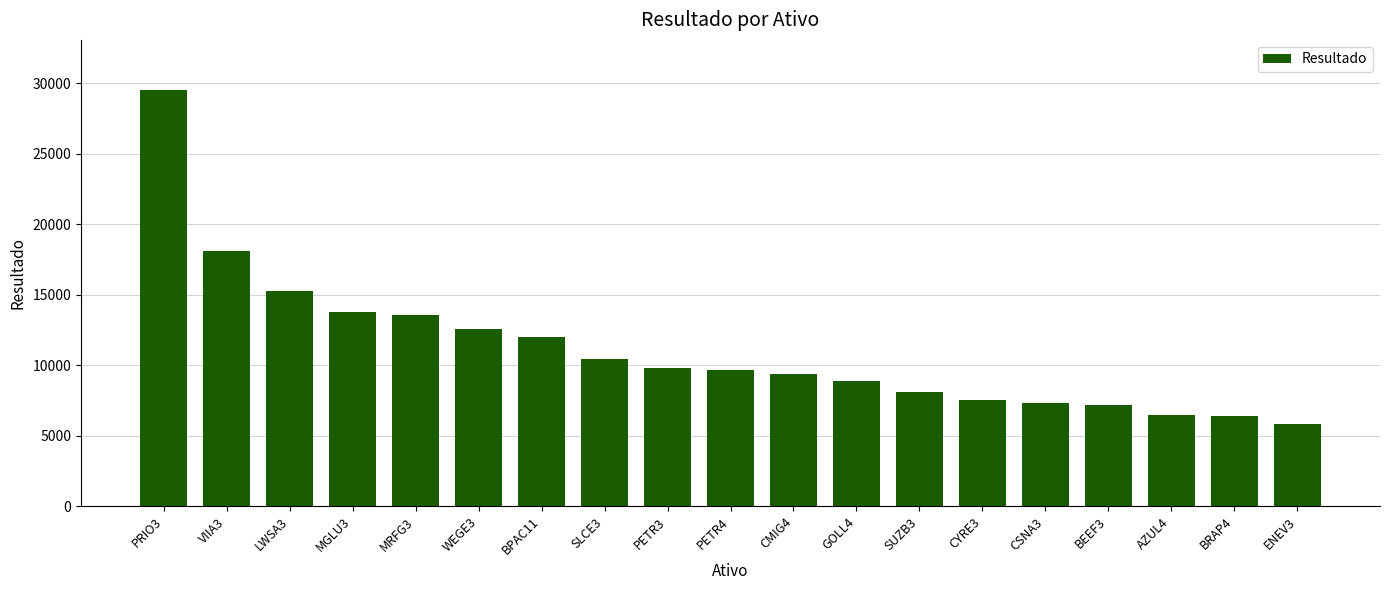

What is the label of the 8th bar from the left?

SLCE3